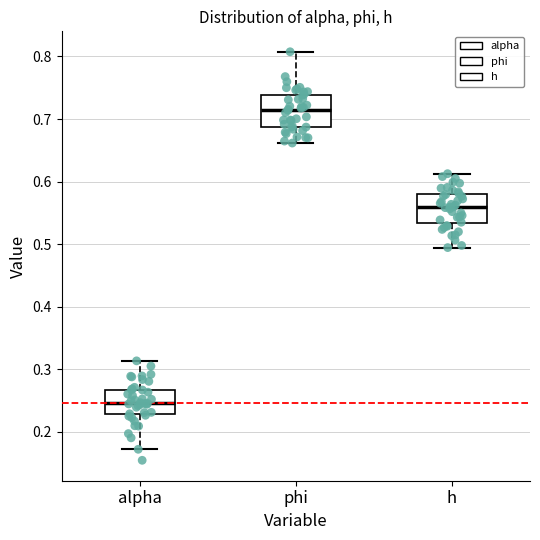

Reading left to right, transcribe this box plot: for each box, give where its median line is, the range the box spans, and where its two whiskers end, as read against the y-axis. The values are not printed on the chart, so give them approximately, as read against the axis.

alpha: median 0.25, box 0.23 to 0.27, whiskers 0.17 to 0.31
phi: median 0.71, box 0.69 to 0.74, whiskers 0.66 to 0.81
h: median 0.56, box 0.53 to 0.58, whiskers 0.49 to 0.61